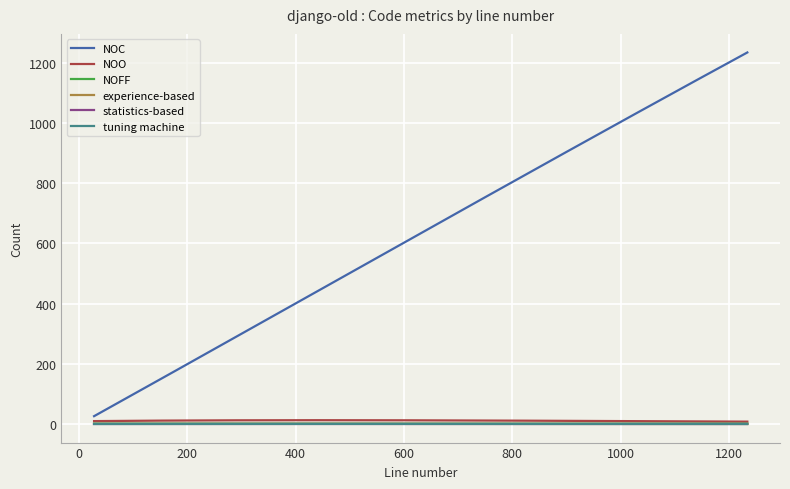

True or false: tuning machine and NOFF intersect in this chart.

False